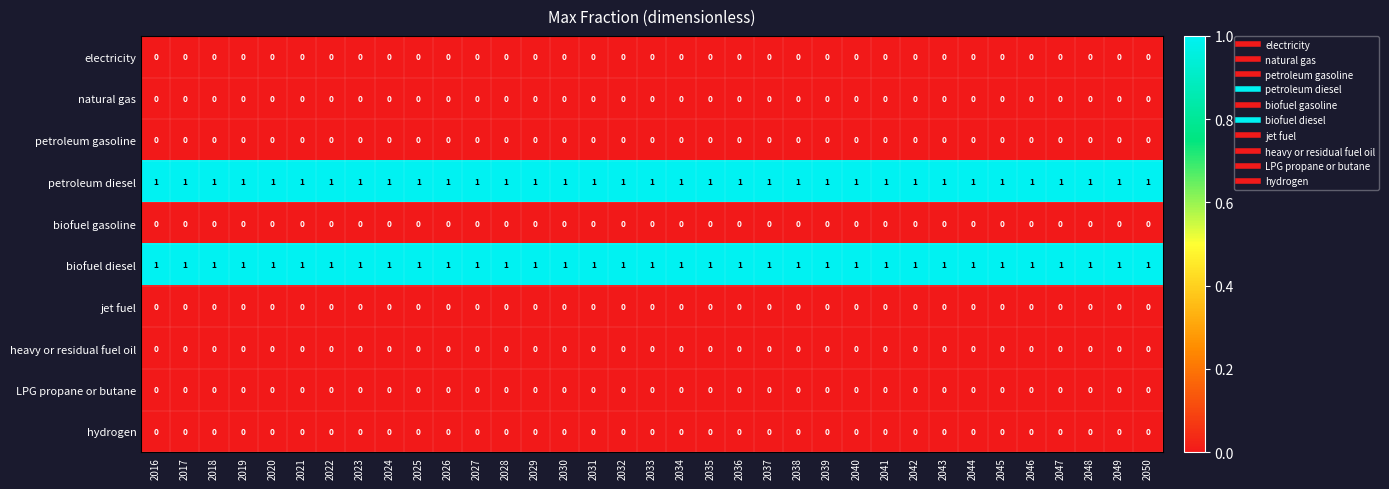

The value of petroleum gasoline at 2042 is 0. True or false?

True